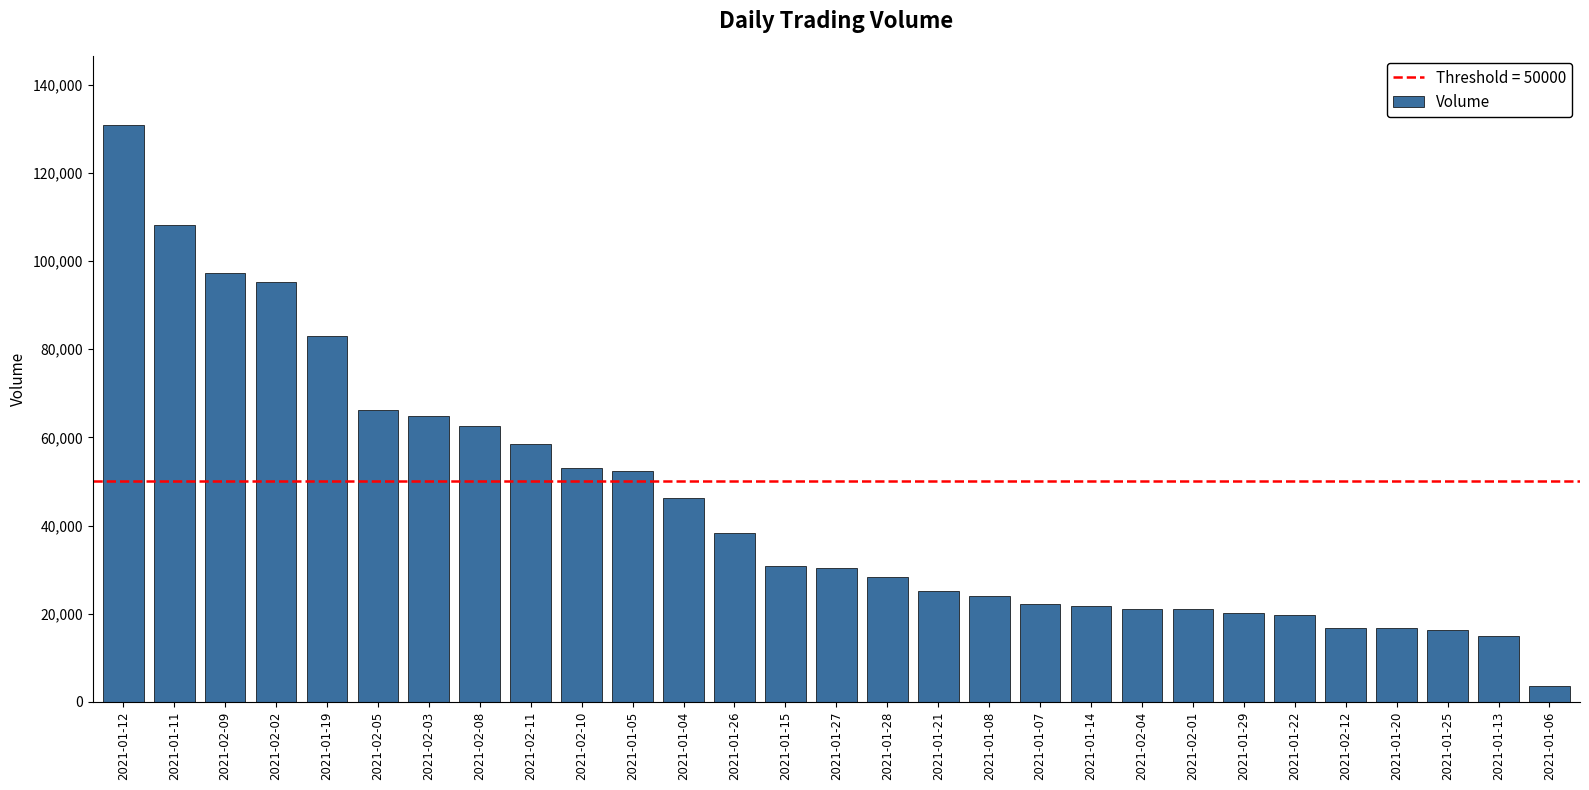

What is the value of the 5th bar from the left?

83100